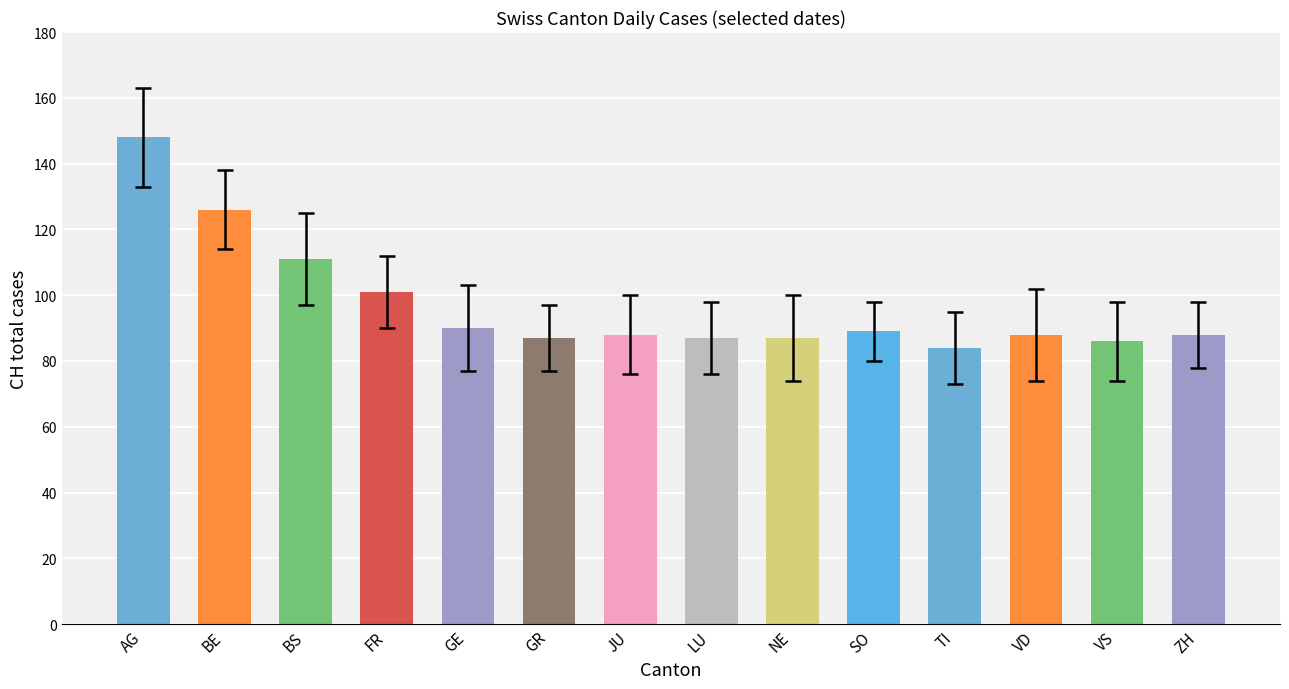

Count the number of categories in the chart.

14